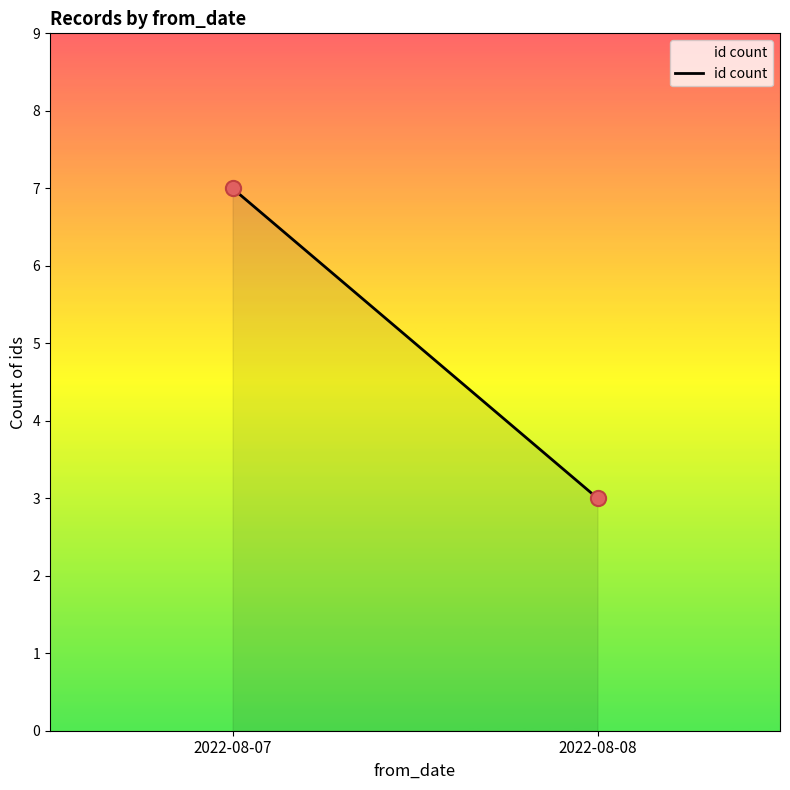

What is the average Y value?

5